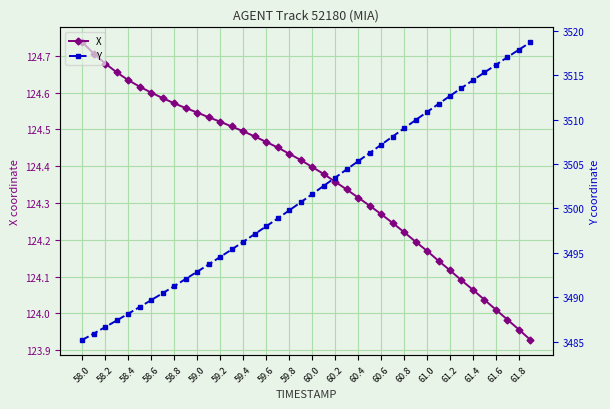

Which category has the lowest value in the Y series?

58.0